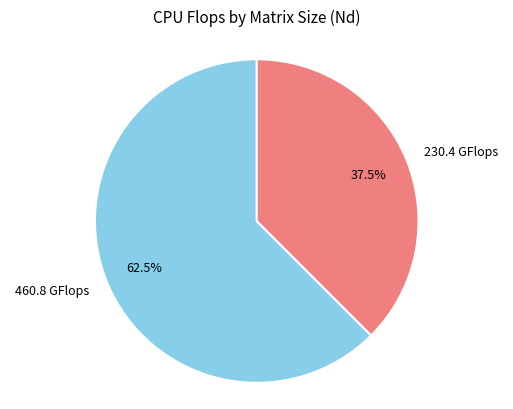

Between 230.4 GFlops and 460.8 GFlops, which is larger?

460.8 GFlops